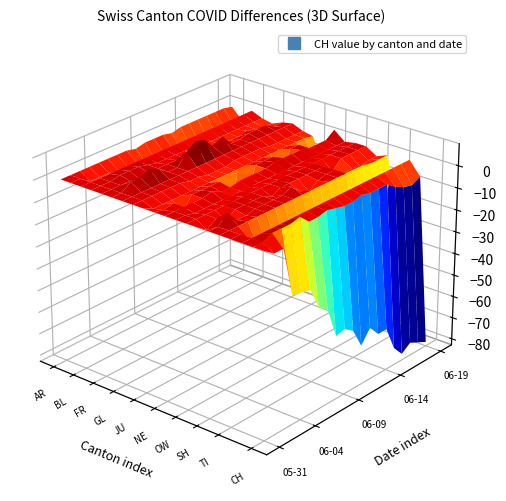

What is the average value of the 2020-06-13 series?

-5